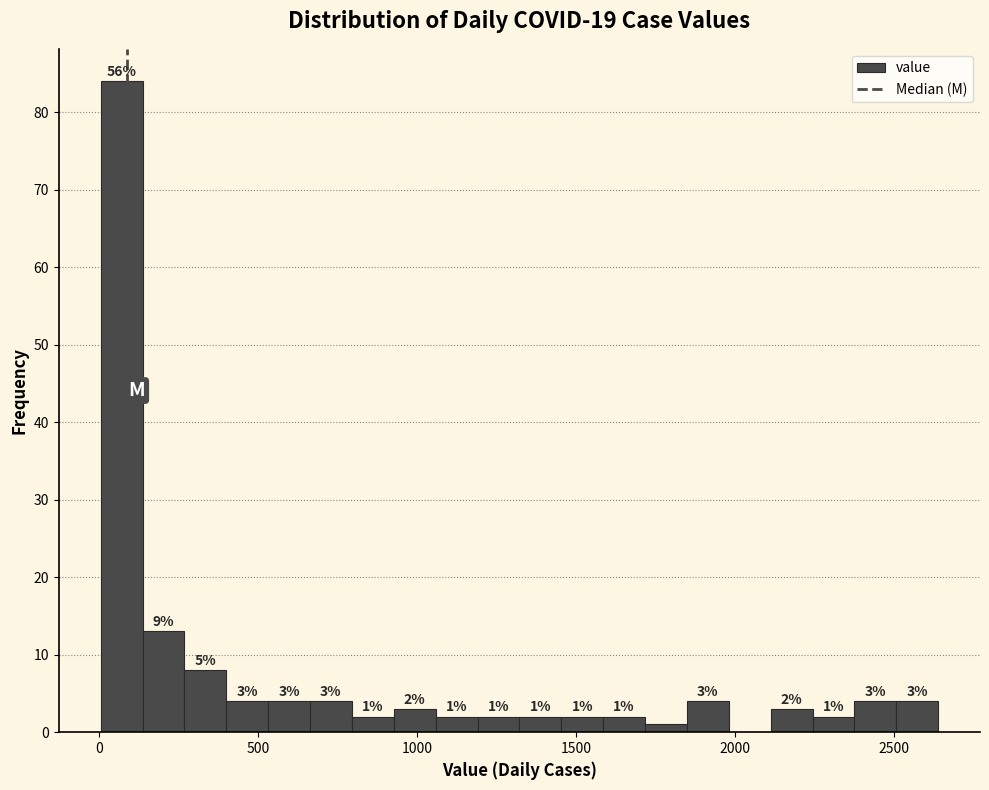

Around what value on the x-axis is the tallest bar? Give the approximate position of its centre, as read against the axis.

50